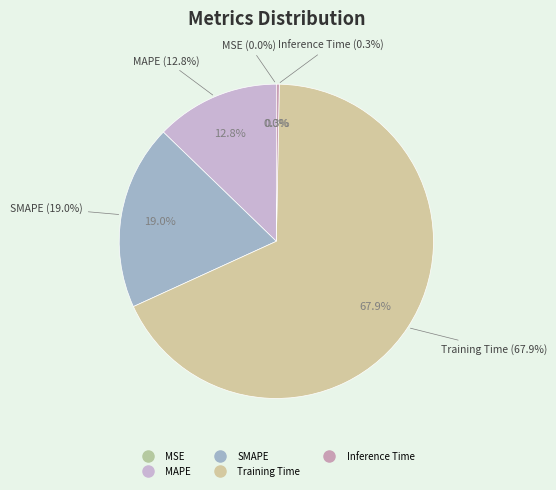

To the nearest percent, what is the average slice percentage?

20%